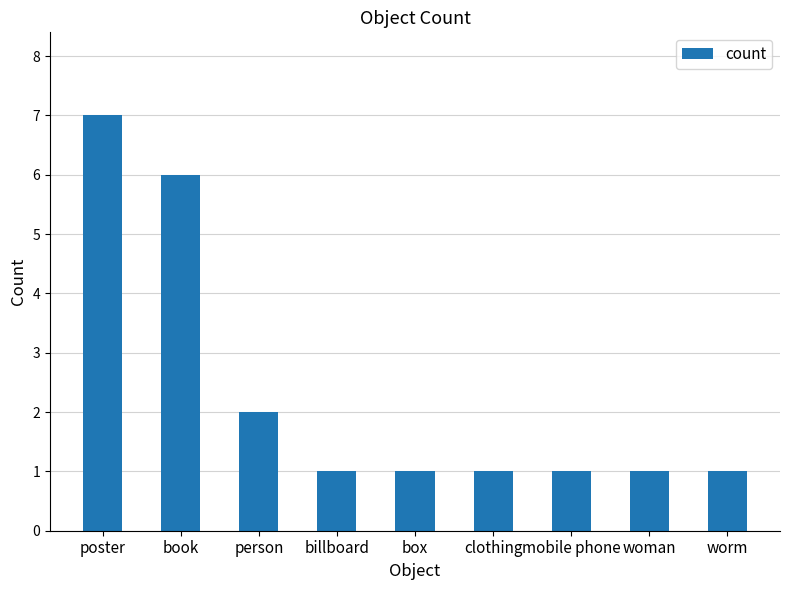

What is the difference between the second highest and second lowest values?

5